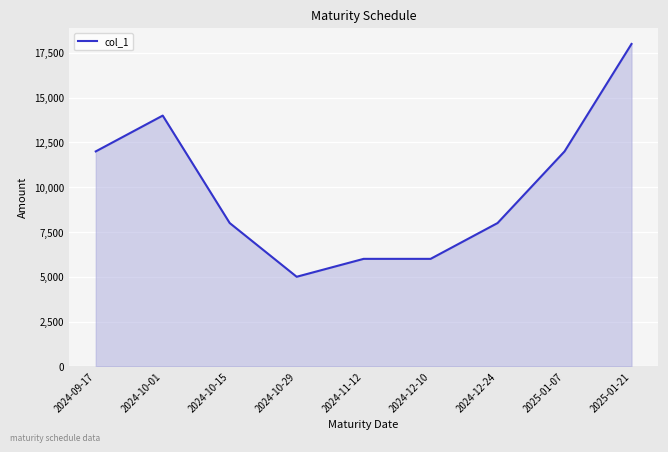

What is the change in value from 2024-09-17 to 2025-01-21?

+6000